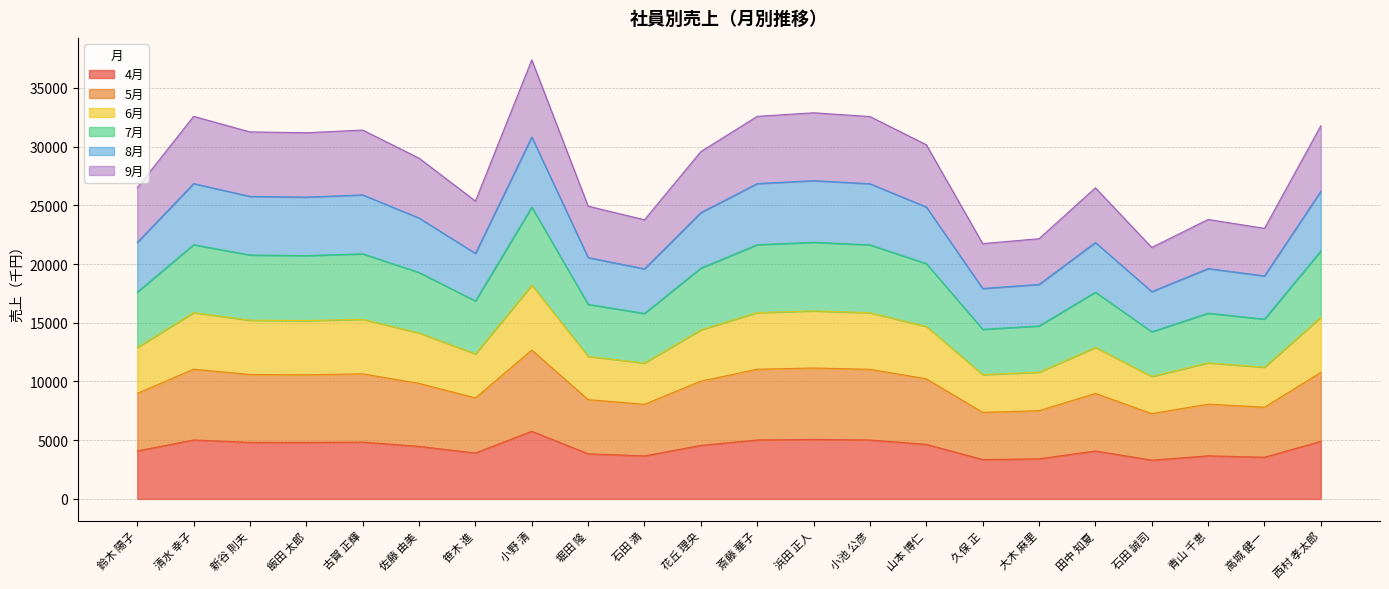

How many lines are shown in the chart?

6